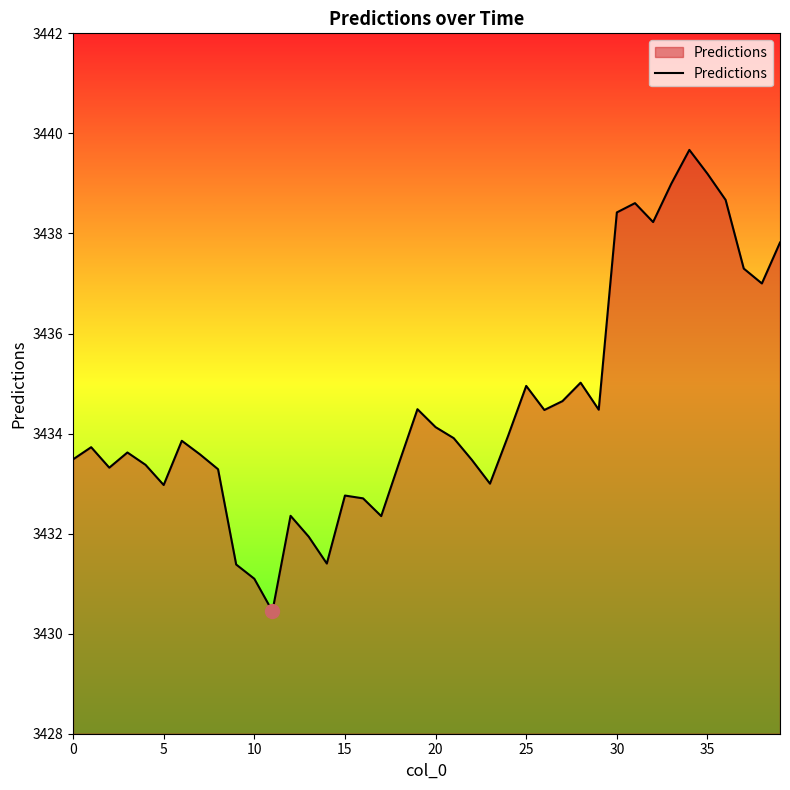

What is the minimum value shown in the chart?

3430.4